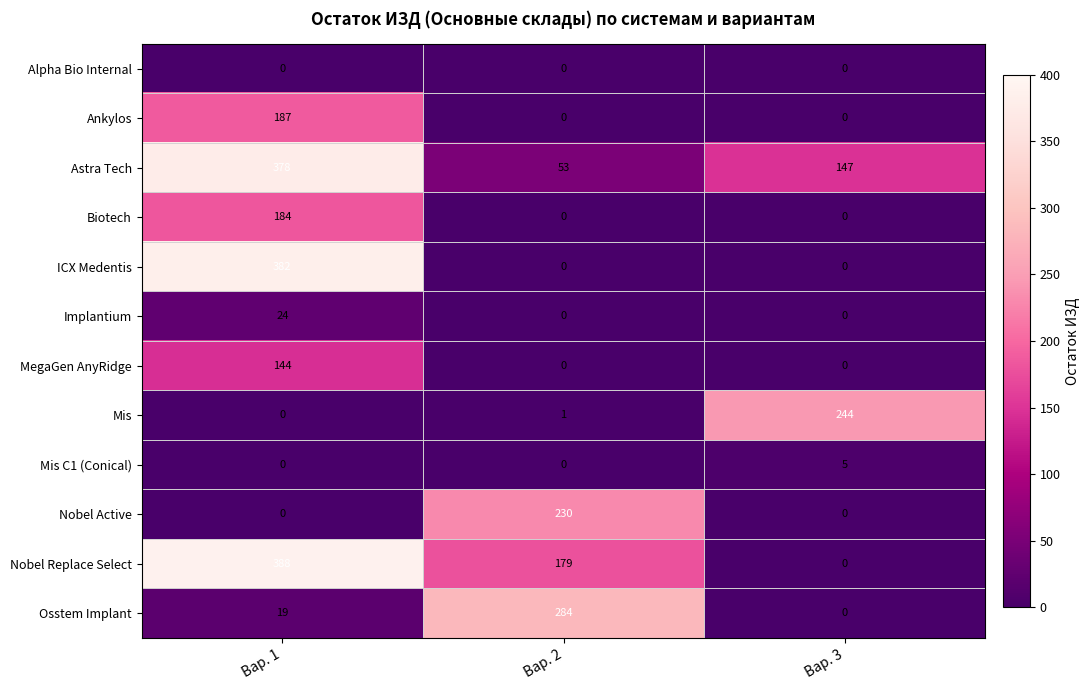

How many distinct data groups are displayed?

12